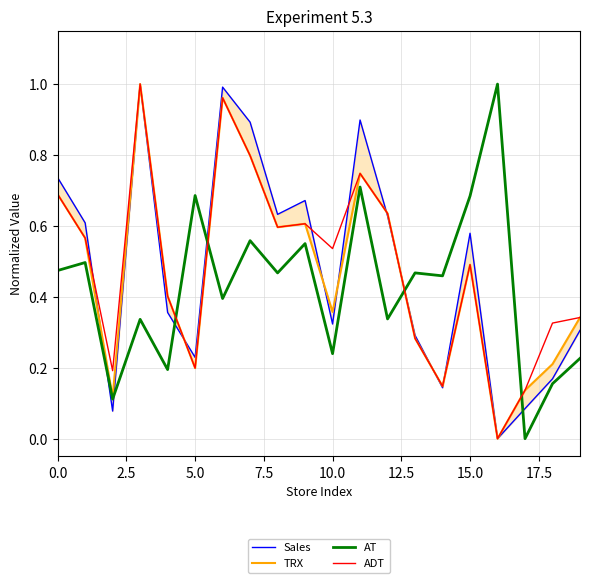

Which category has the lowest value in the TRX series?

16